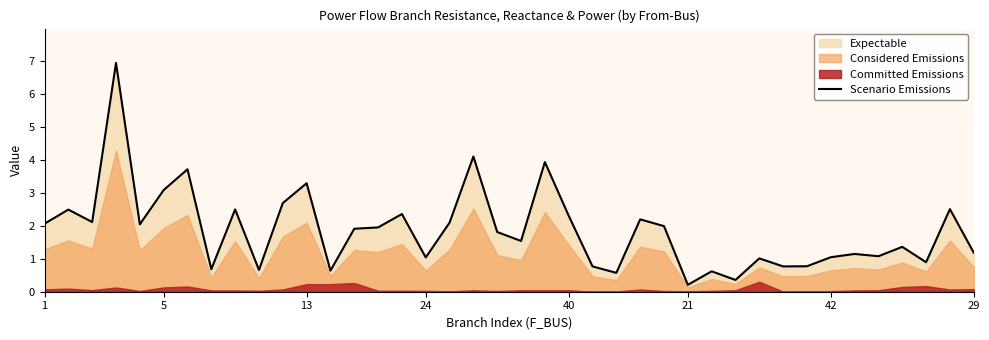

At which label does the data first exceed 1?

1